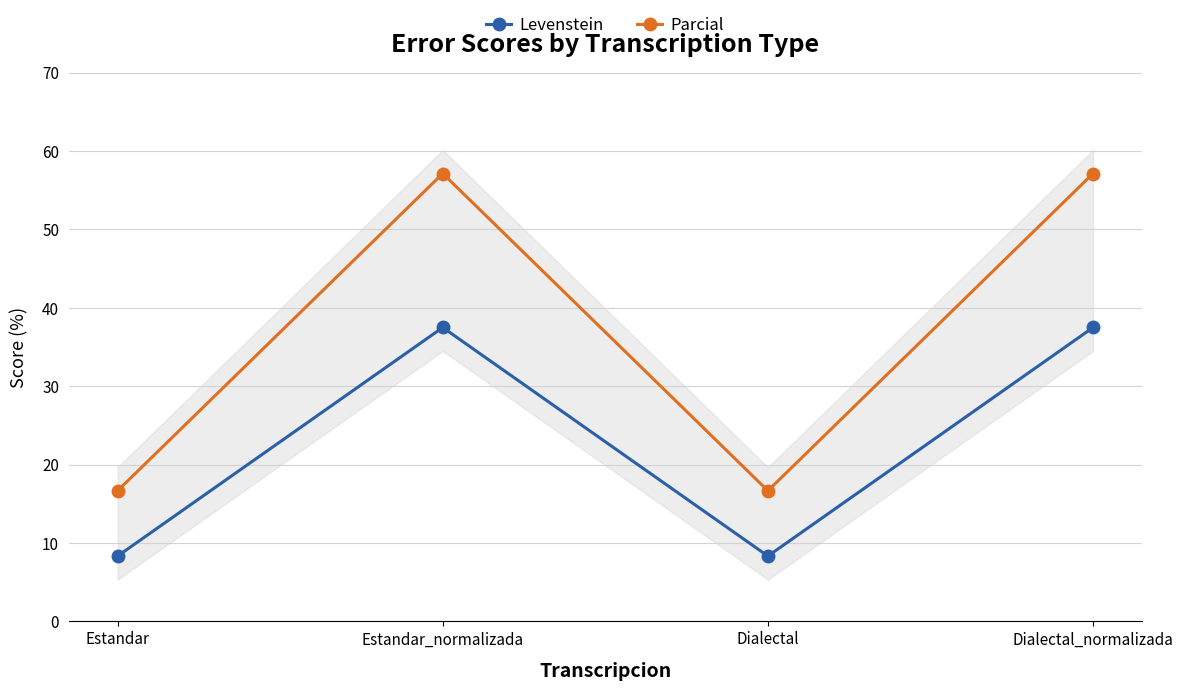

What is the highest value of the Levenstein series?

37.5